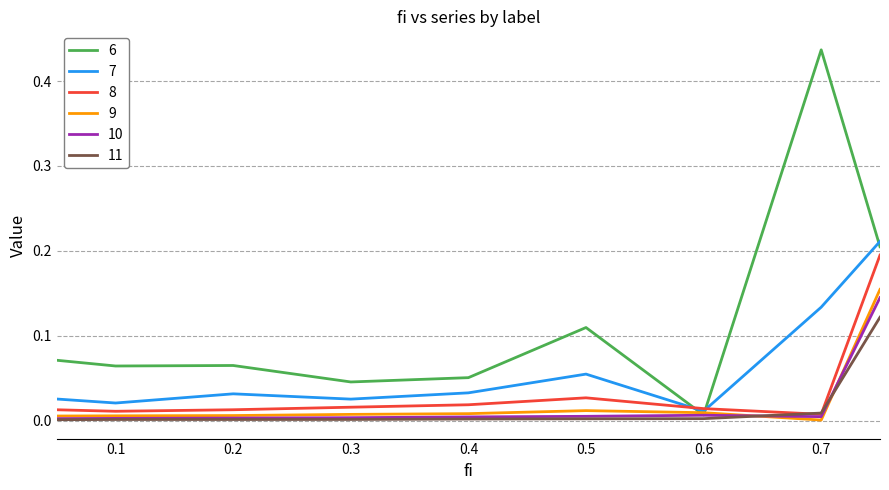

How many intersections are there between 8 and 7?

2